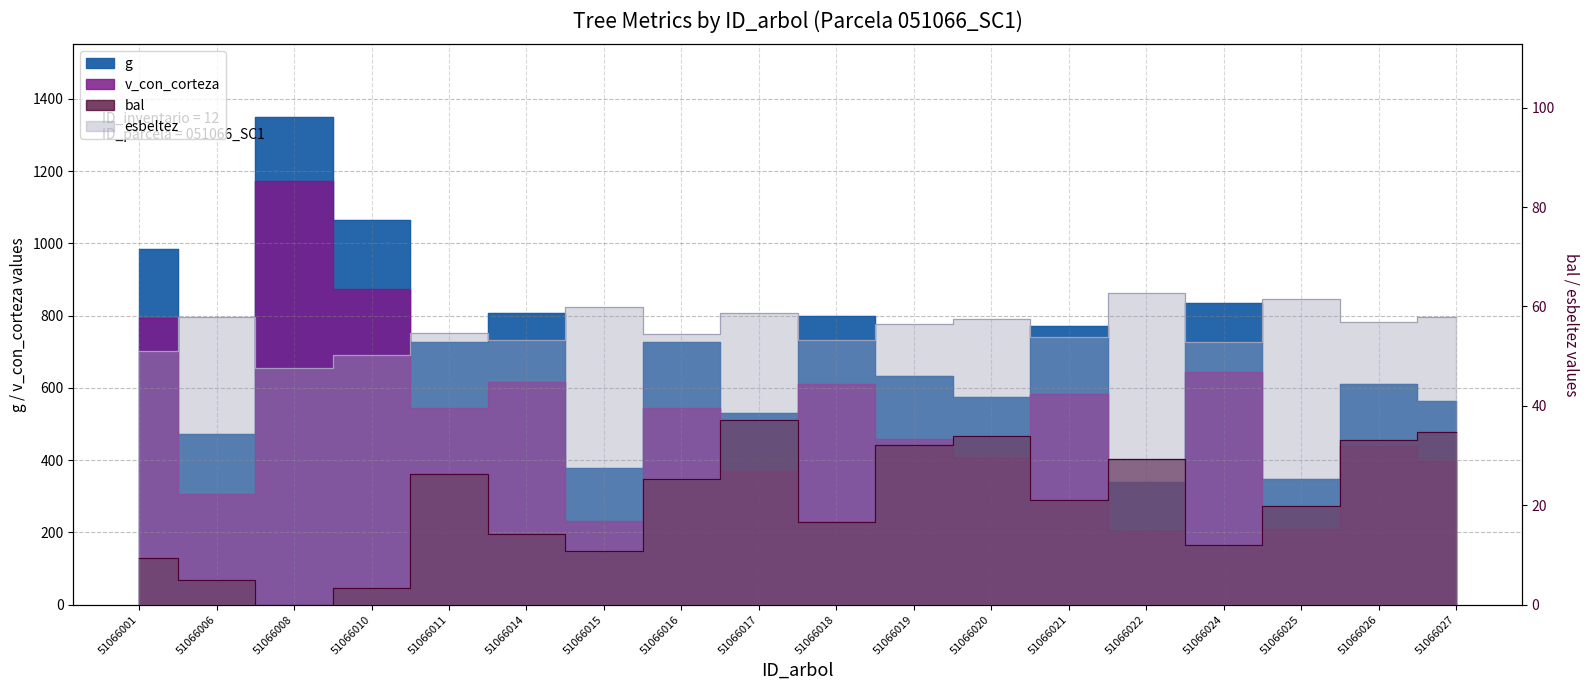

At which category does g reach its first local valley?

51066006